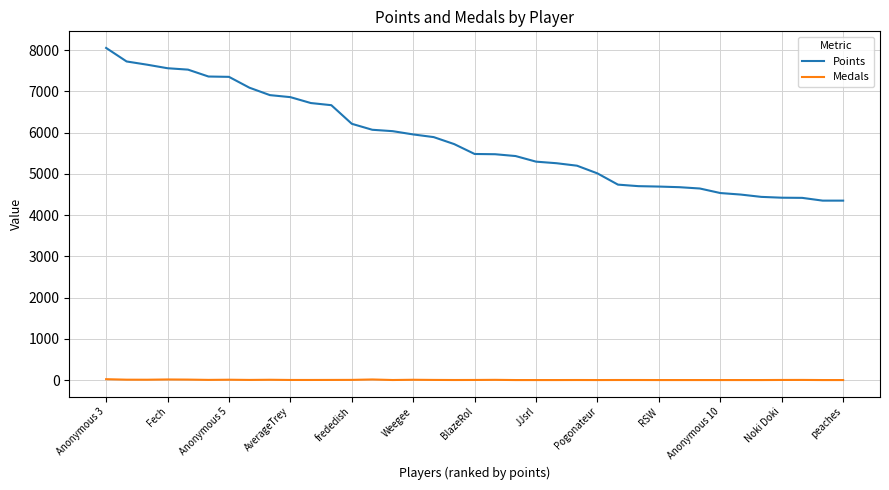

What is the difference between the maximum and minimum values in the Points series?

3702